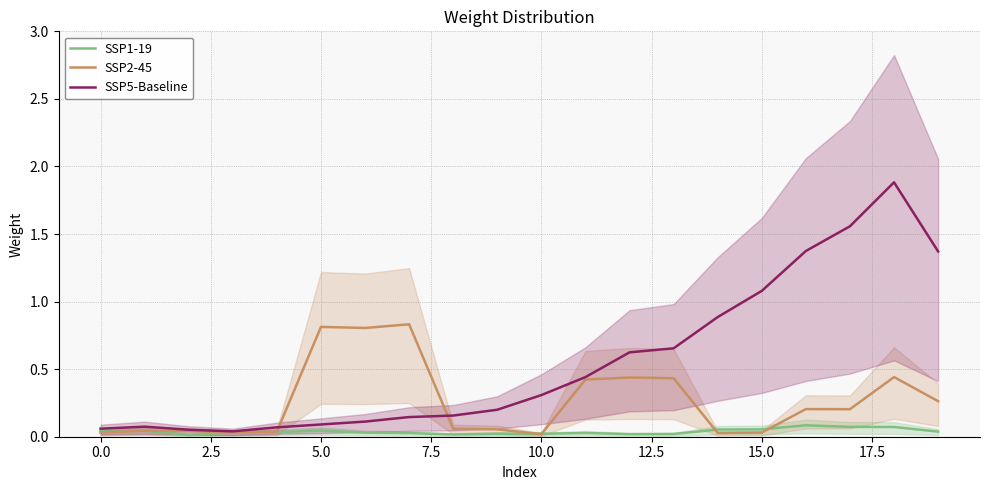

What is the spread (max minus min) of values at 15?

1.0